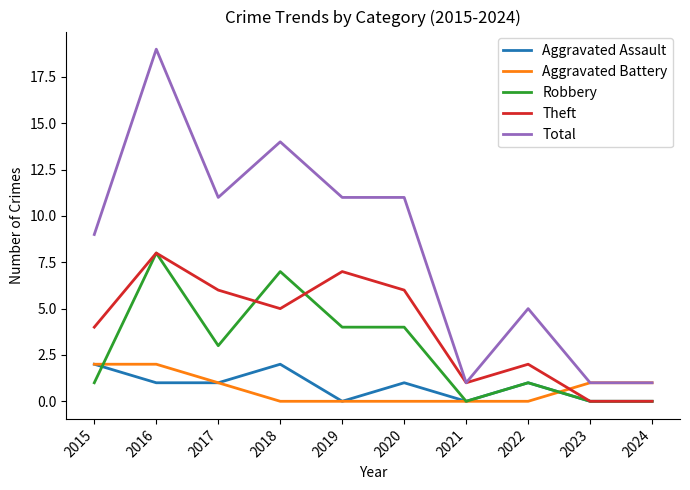

What are all the series names shown in the legend?

Aggravated Assault, Aggravated Battery, Robbery, Theft, Total